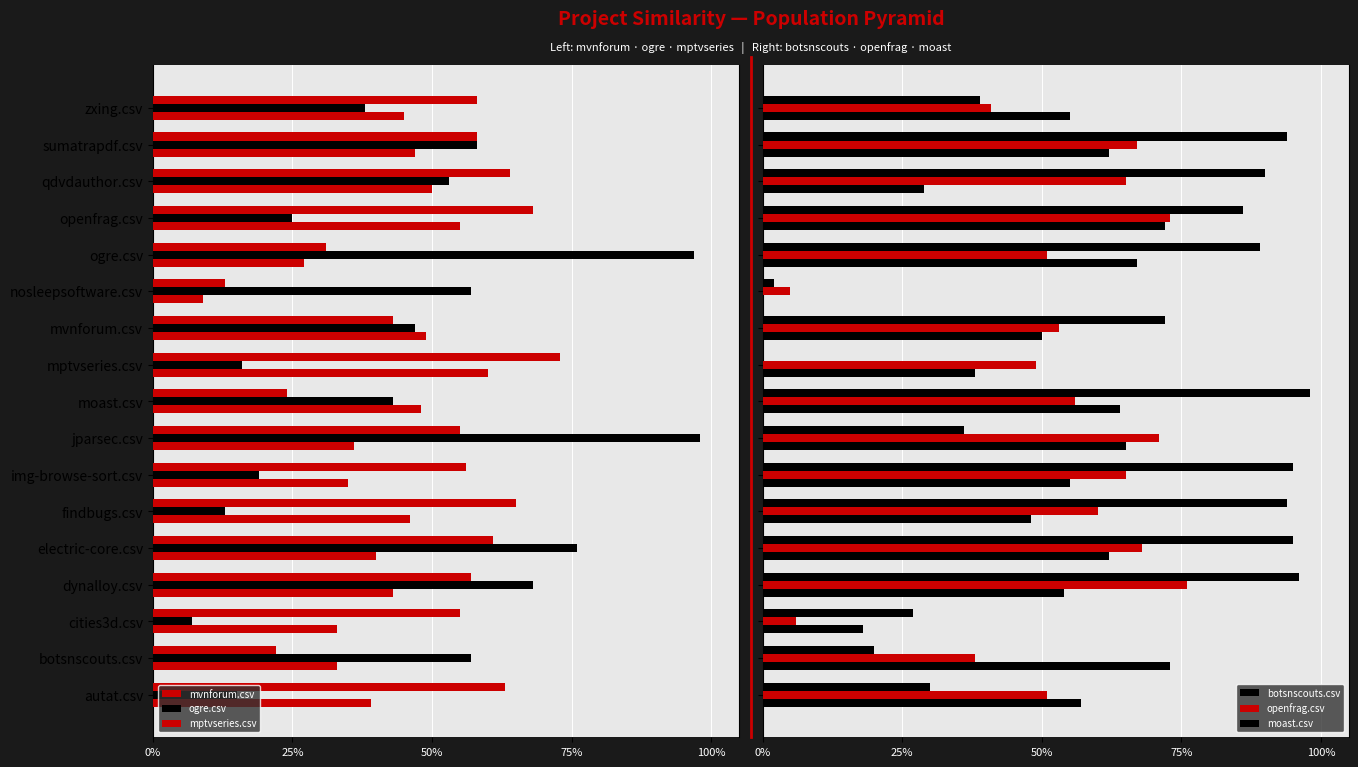

What is the value of the mptvseries.csv bar at the 4th from the left?

-0.6